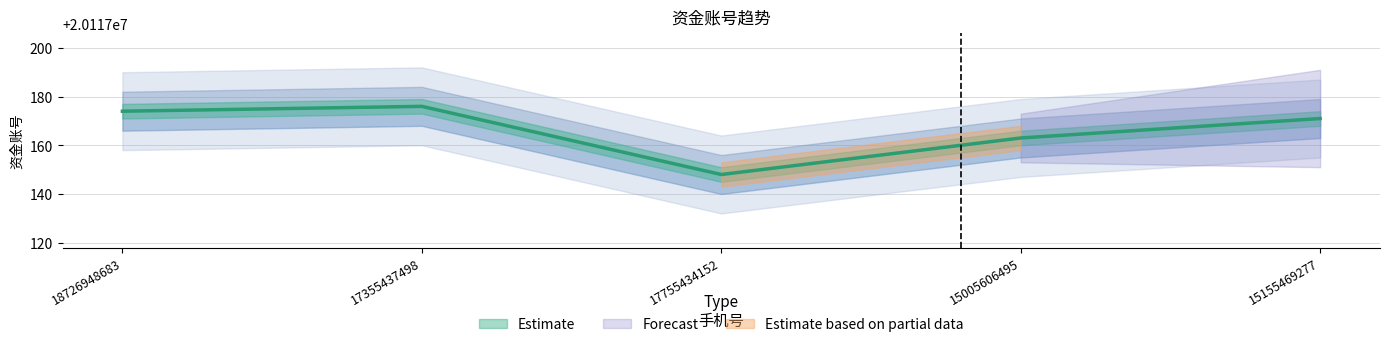

What is the change in value from 18726948683 to 15155469277?

-3